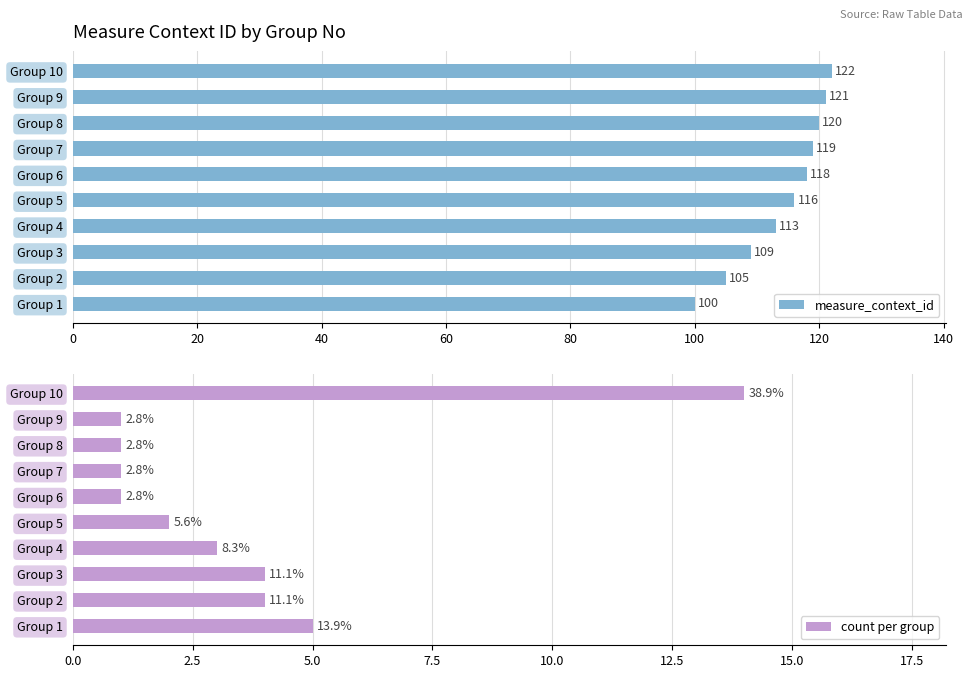

How many values in the measure_context_id series exceed 118?

4